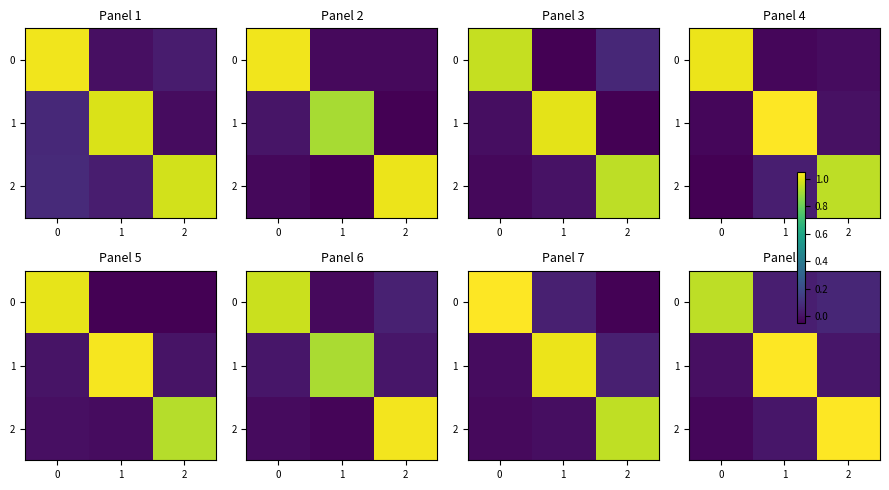

Which series has the largest total across all categories?

1